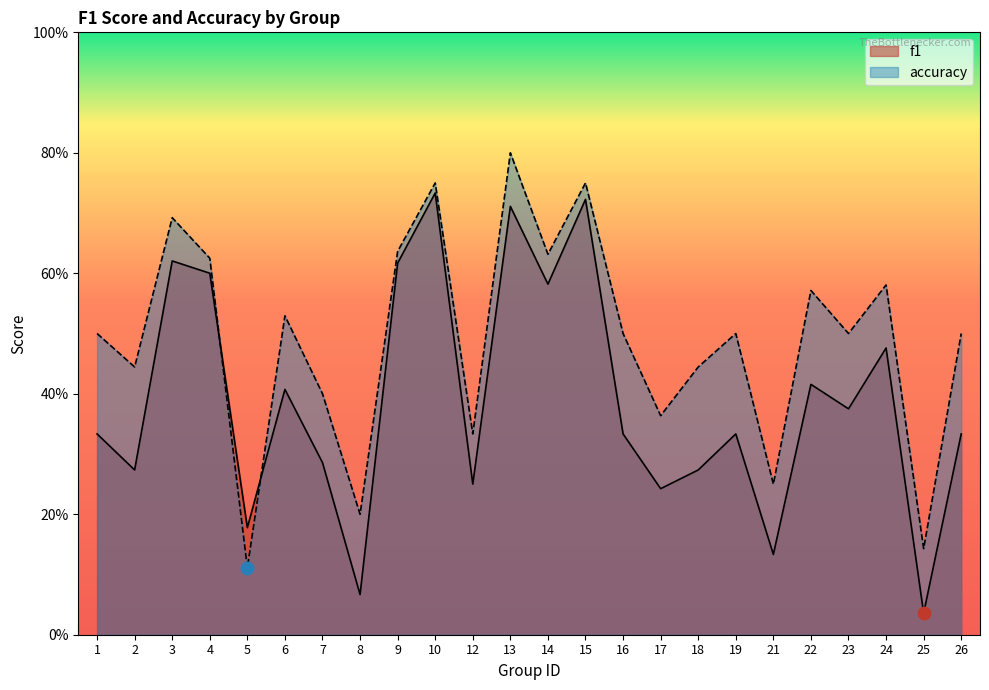

At which category is the sum across all series the highest?

13